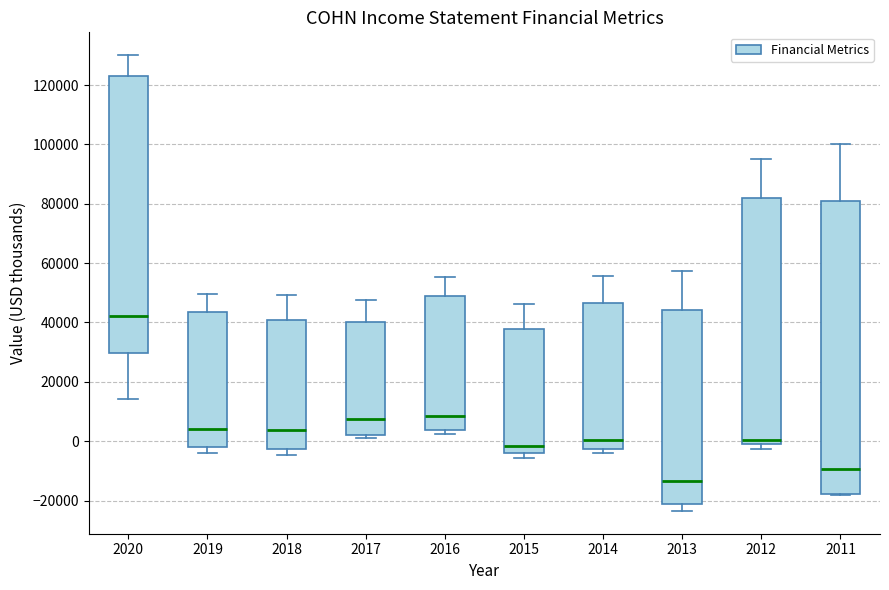

Reading left to right, transcribe this box plot: for each box, give where its median line is, the range the box spans, and where its two whiskers end, as read against the y-axis. The values are not printed on the chart, so give them approximately, as read against the axis.

2020: median 42000, box 30000 to 124000, whiskers 14000 to 130000
2019: median 4000, box -2000 to 44000, whiskers -4000 to 50000
2018: median 4000, box -2000 to 40000, whiskers -4000 to 50000
2017: median 8000, box 2000 to 40000, whiskers 2000 (just below the box's lower edge) to 48000
2016: median 8000, box 4000 to 50000, whiskers 2000 to 56000
2015: median -2000, box -4000 to 38000, whiskers -6000 to 46000
2014: median 0, box -2000 to 46000, whiskers -4000 to 56000
2013: median -14000, box -22000 to 44000, whiskers -24000 to 58000
2012: median 0 (just above the box's lower edge), box 0 to 82000, whiskers -2000 to 96000
2011: median -10000, box -18000 to 80000, whiskers -18000 to 100000